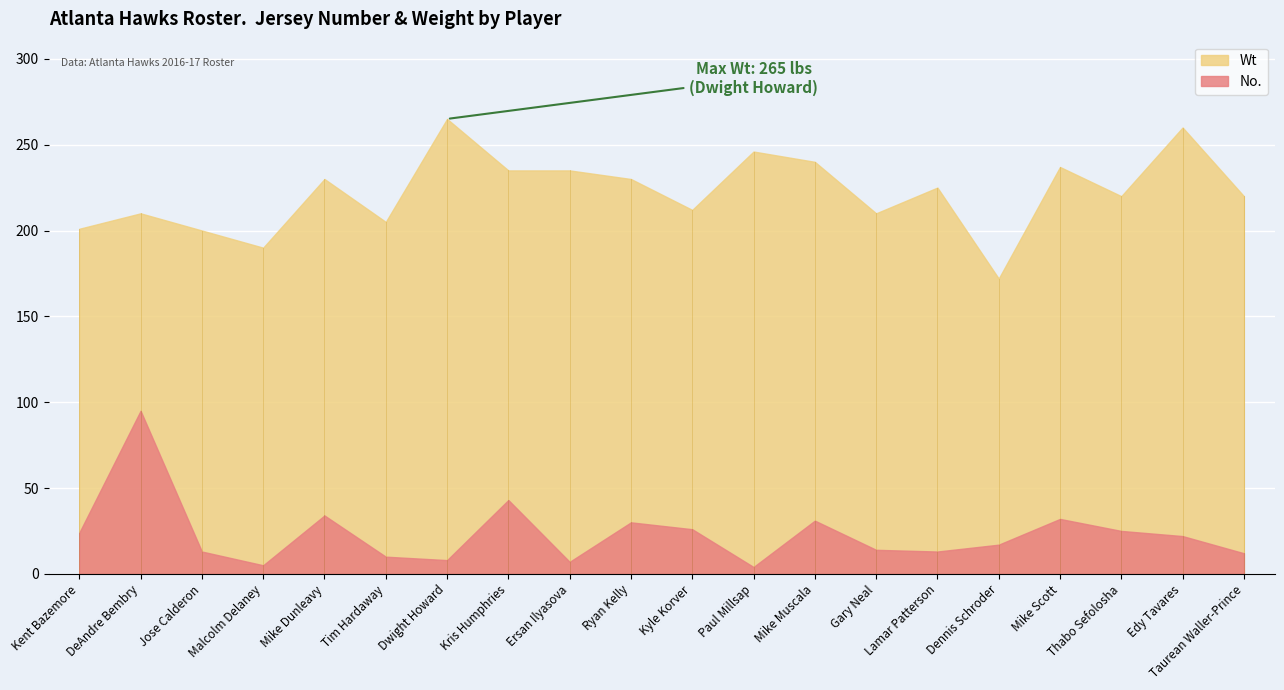

The Wt series shows 58 at Kris Humphries. True or false?

False